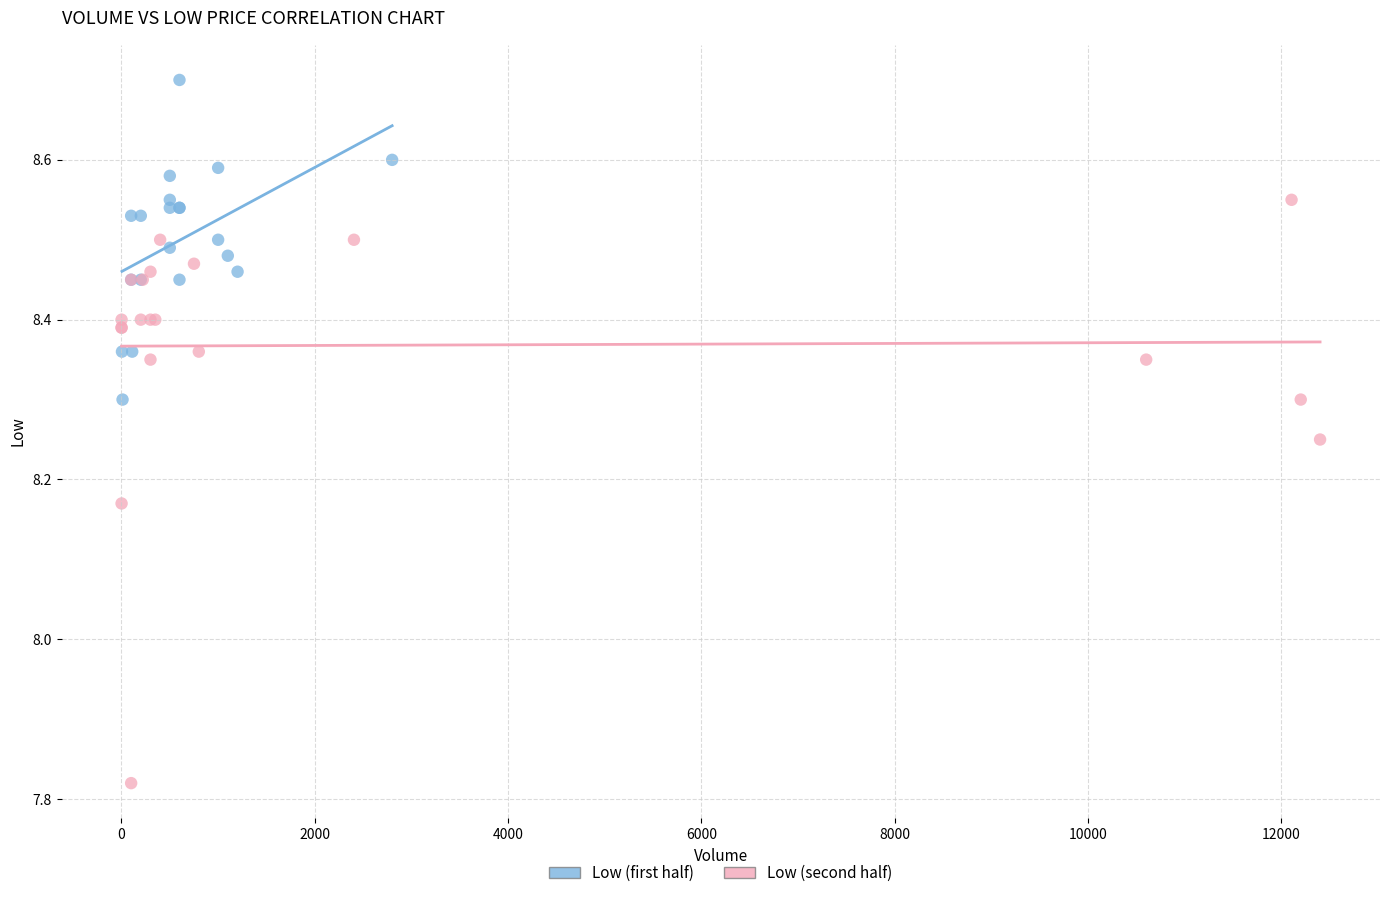

Which series reaches the maximum Y coordinate?

Low (first half)